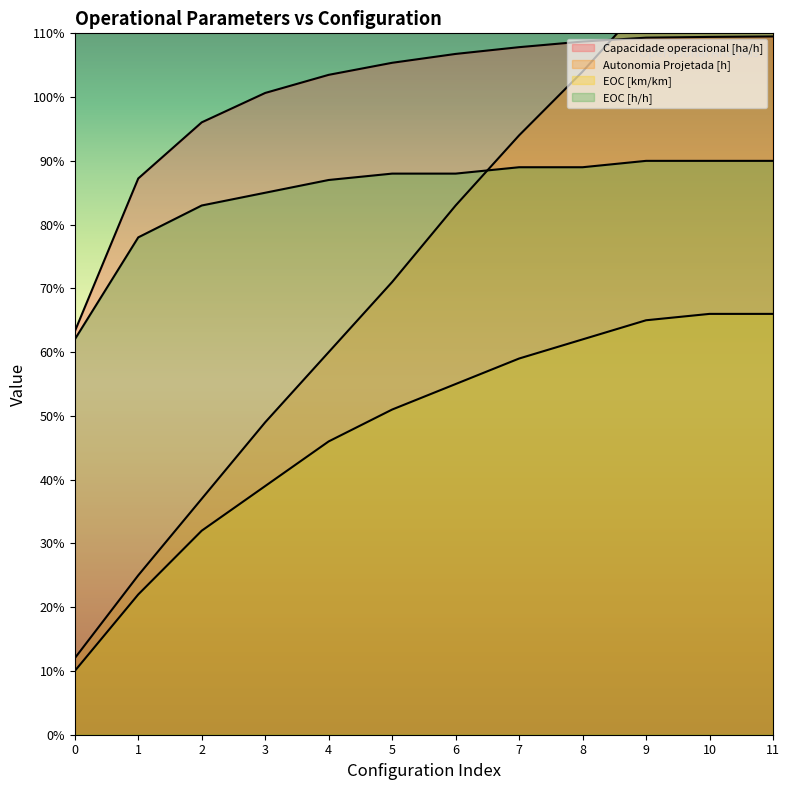

What is the spread (max minus min) of values at 8?

0.5